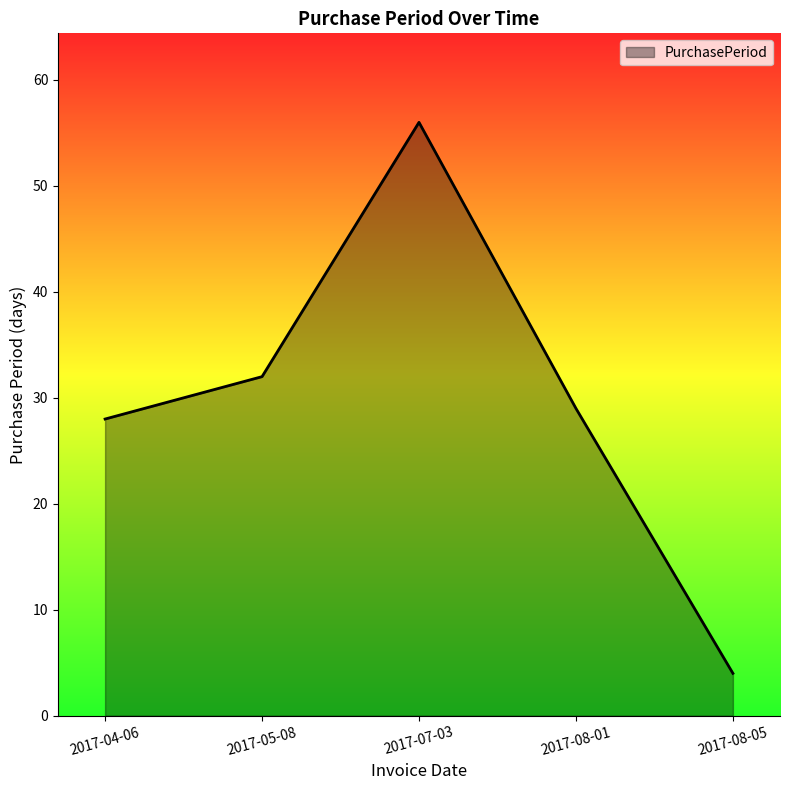

How many lines are shown in the chart?

1